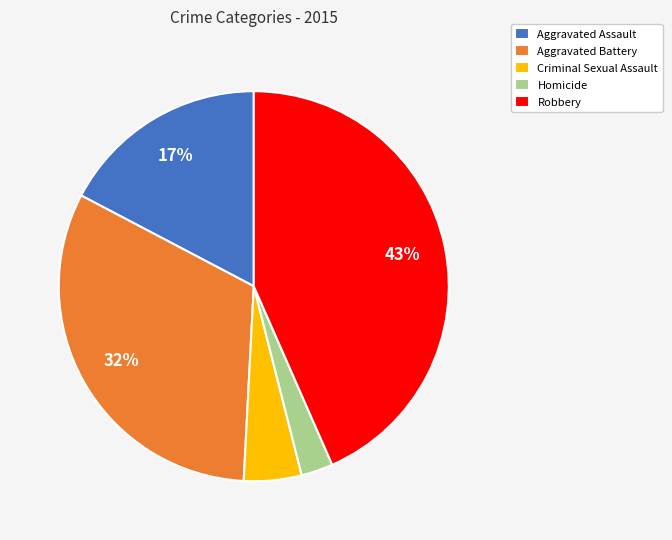

Rank the categories by value from highest to lowest.

Robbery, Aggravated Battery, Aggravated Assault, Criminal Sexual Assault, Homicide